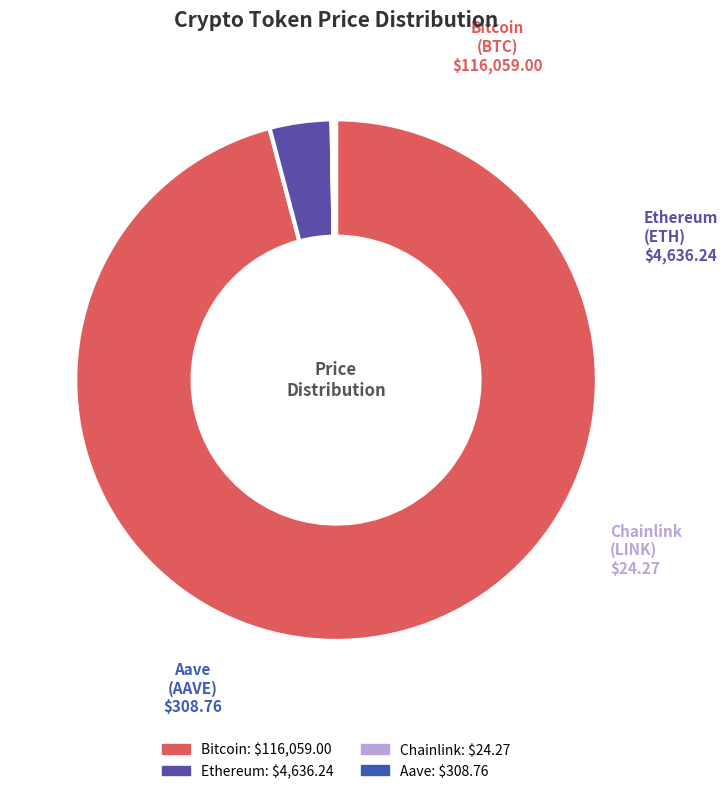

Is Bitcoin the majority of the pie?

Yes